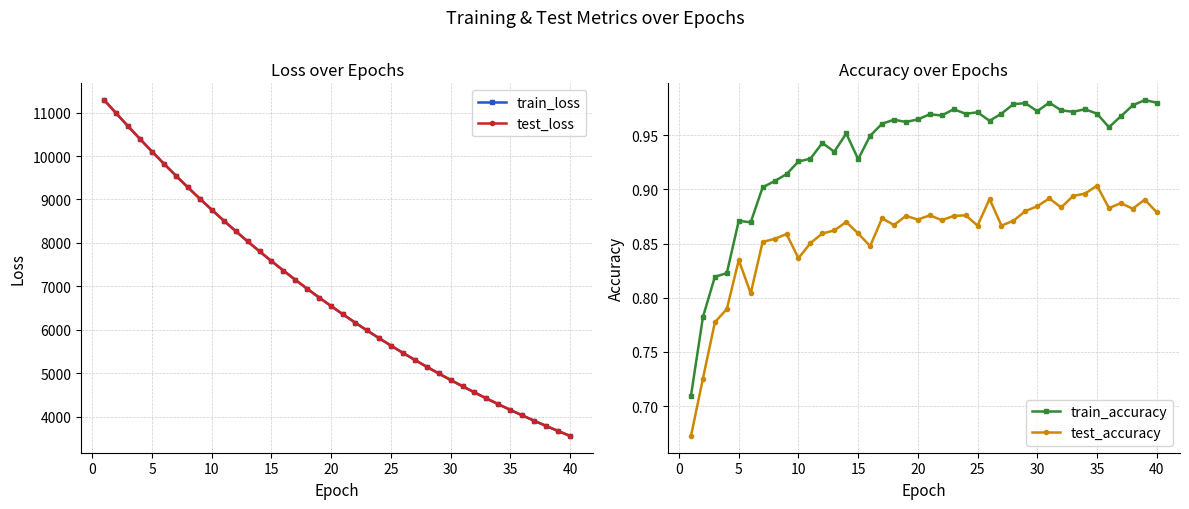

True or false: train_accuracy has more than 2 interior local peaks.

True